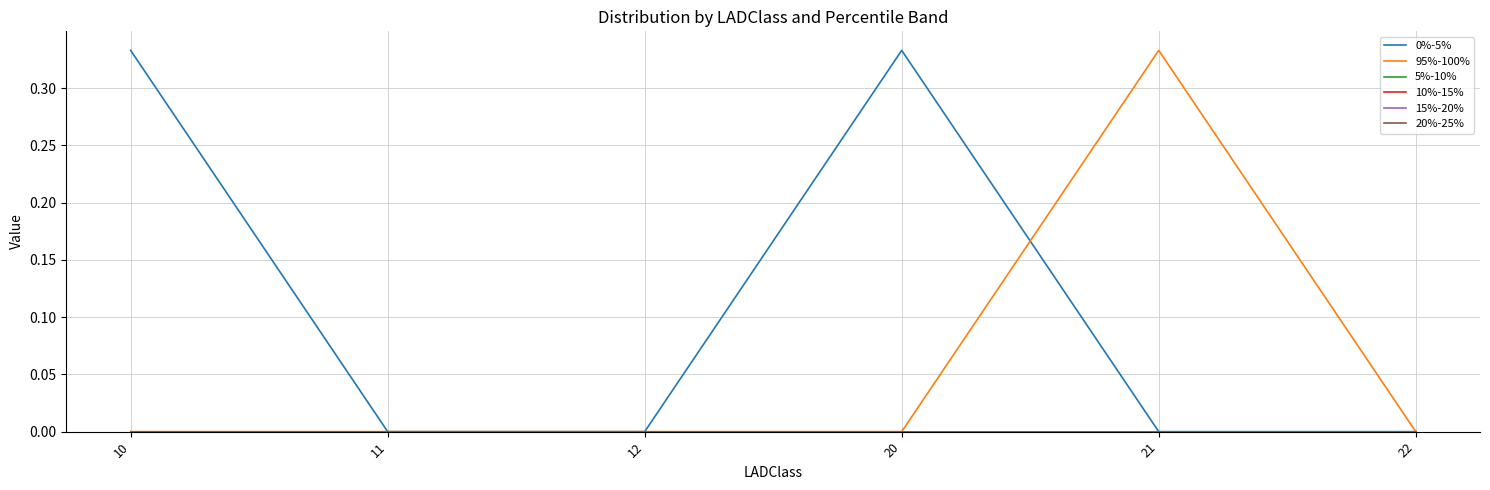

True or false: 20%-25% has more than 1 interior local peaks.

False